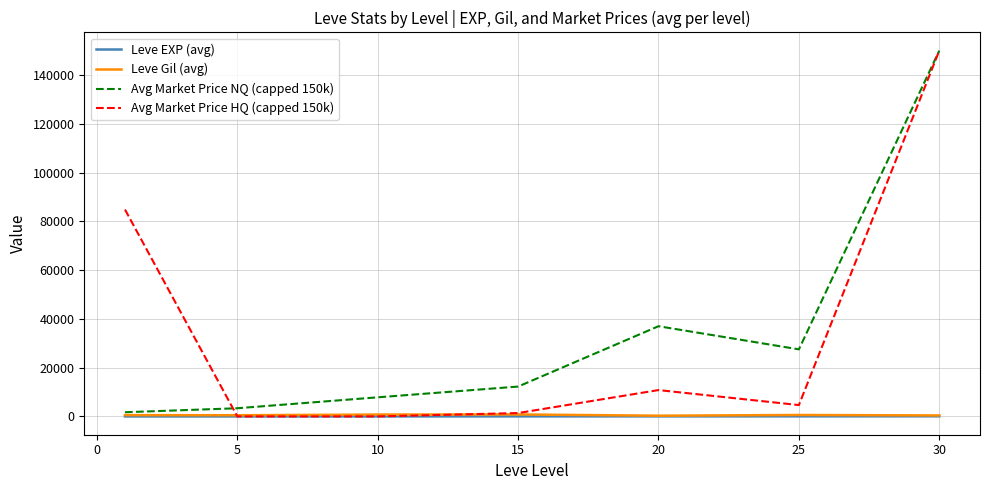

How many lines are shown in the chart?

4